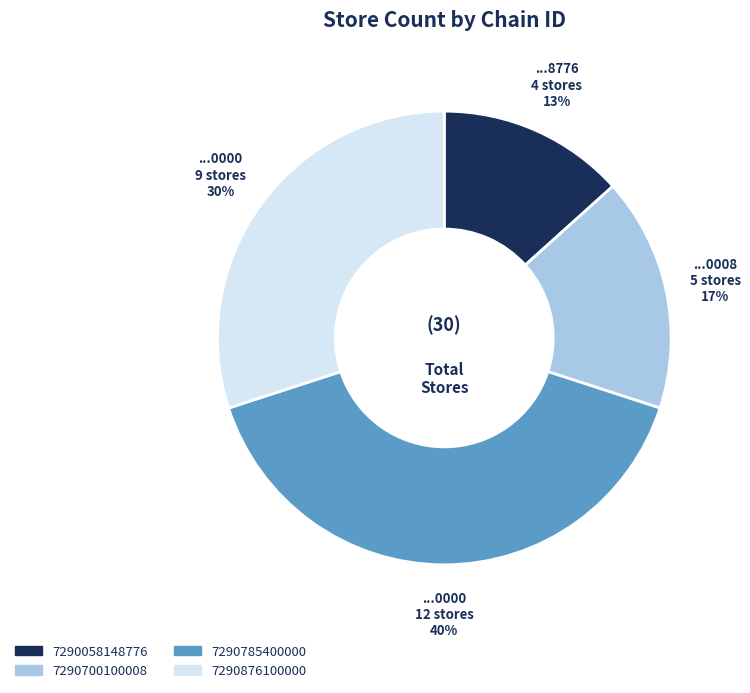

Does 7290058148776 account for over 50% of the chart?

No